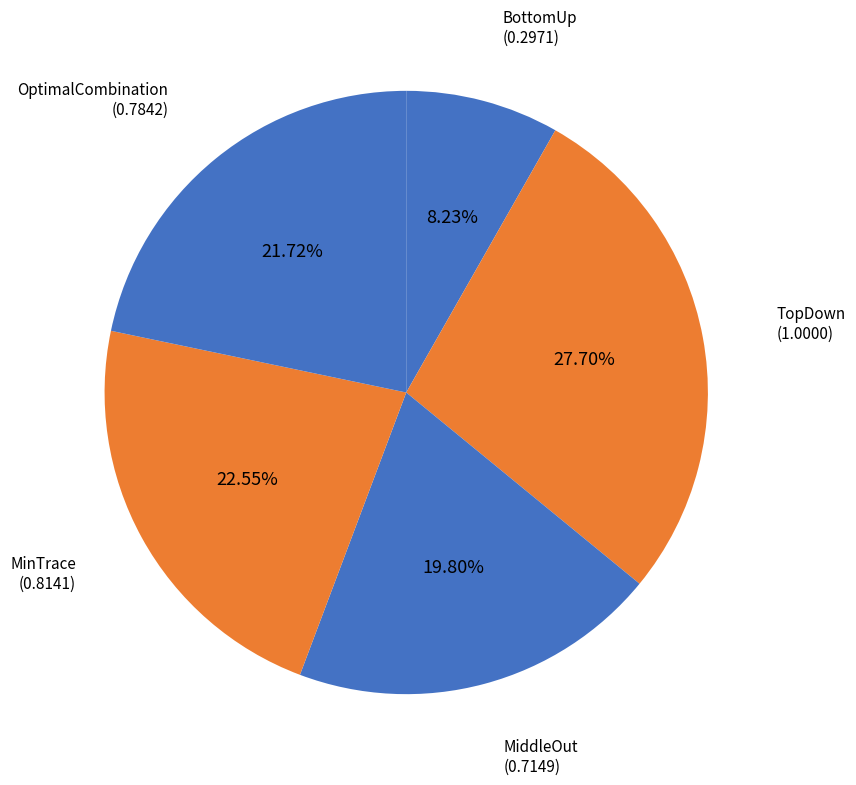

Which category has the smallest portion of the pie?

BottomUp